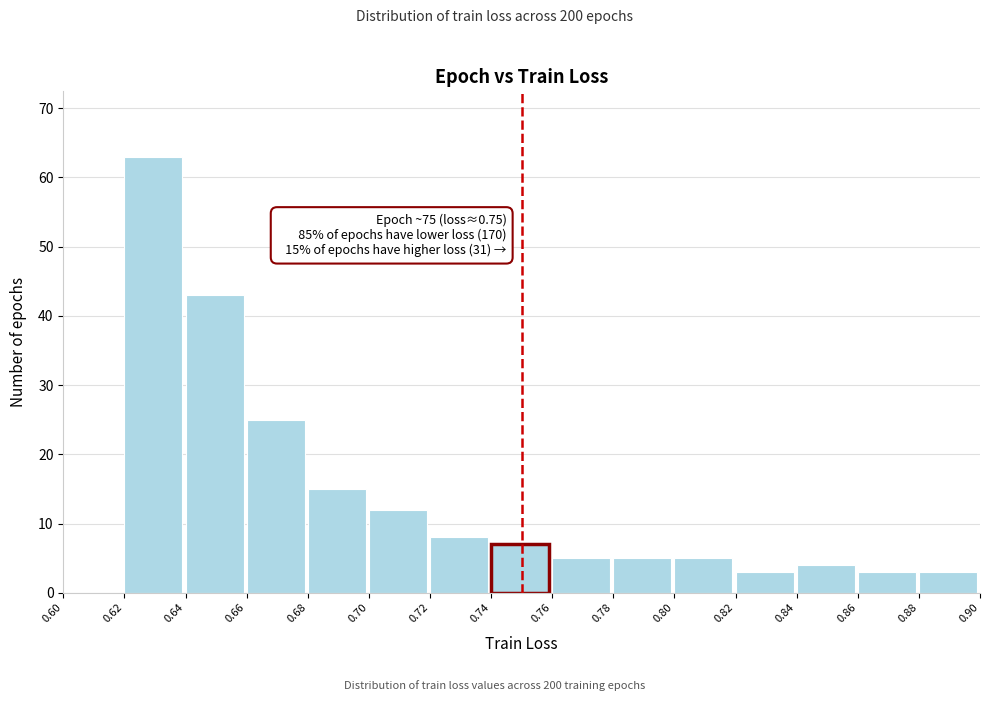

Over which range of the x-axis is the bar tallest?

0.62 to 0.64